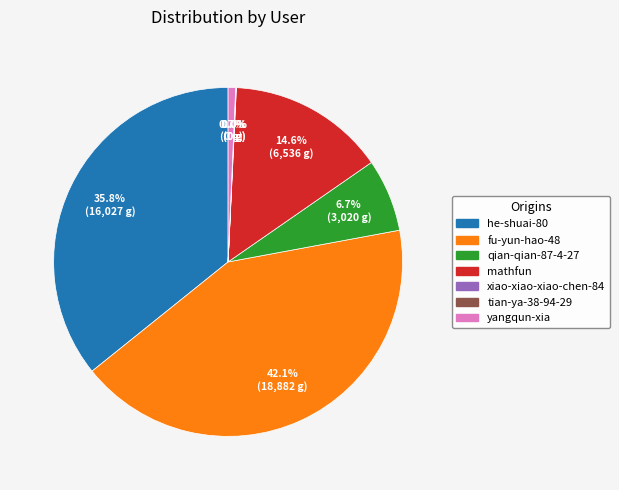

Is there a majority slice in this chart?

No